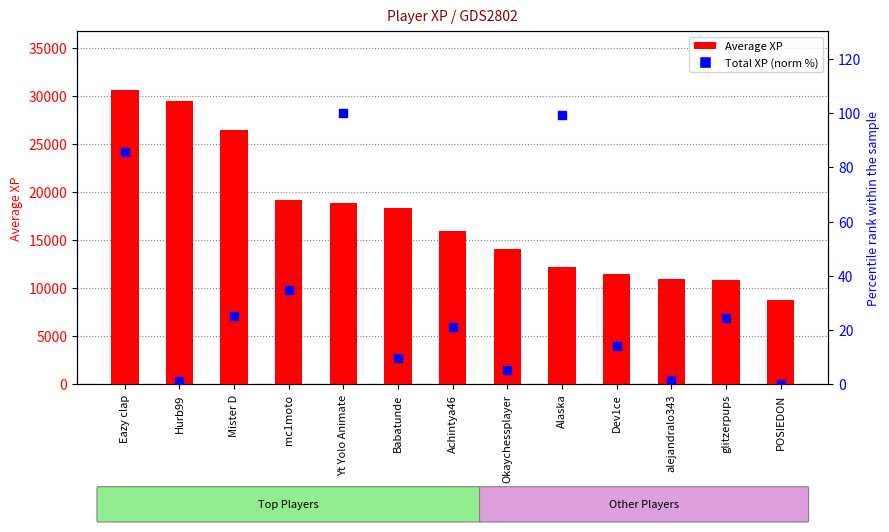

What is the total value across all series at Hurb99?

29530.1